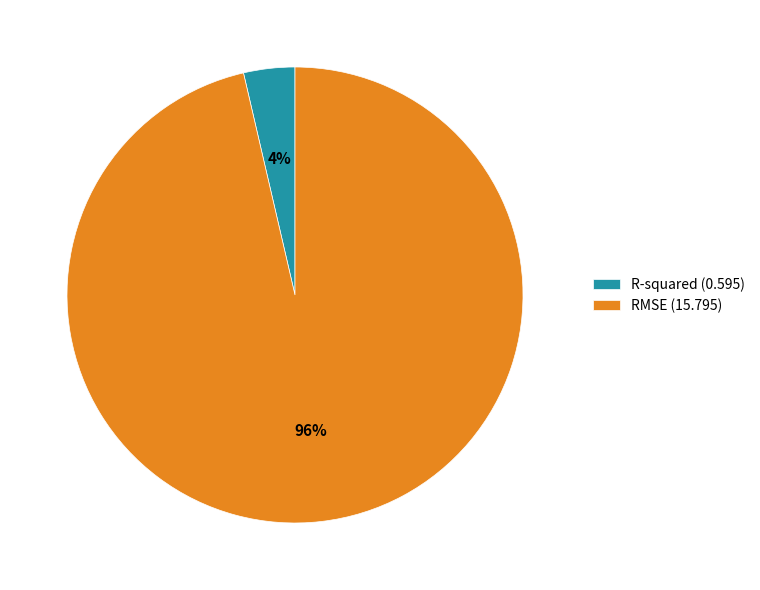

Which category has the smallest portion of the pie?

R-squared